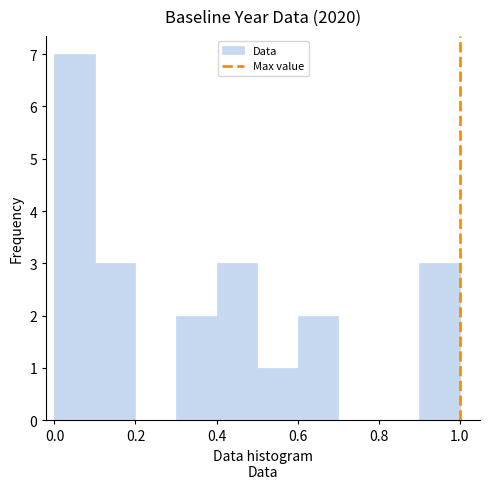

Which range on the x-axis has the tallest bar?

0.0 to 0.1